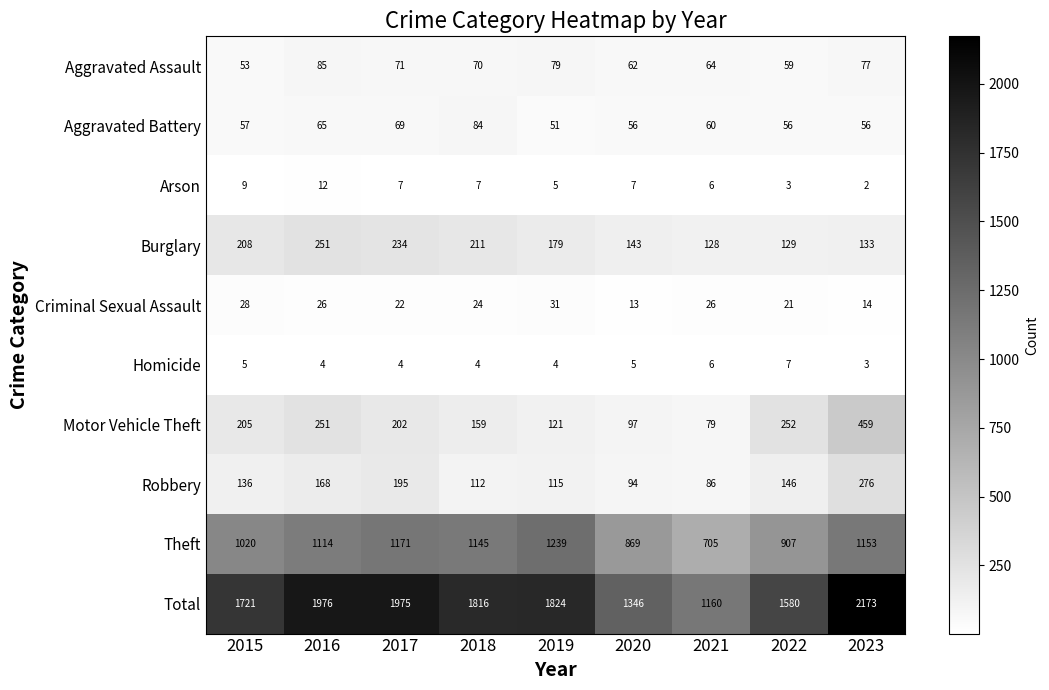

What is the difference between the maximum and minimum values in the Burglary series?

123